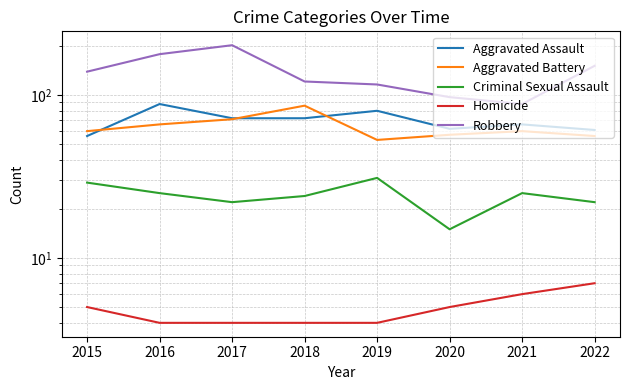

At how many categories does at least one series exceed 42?

8